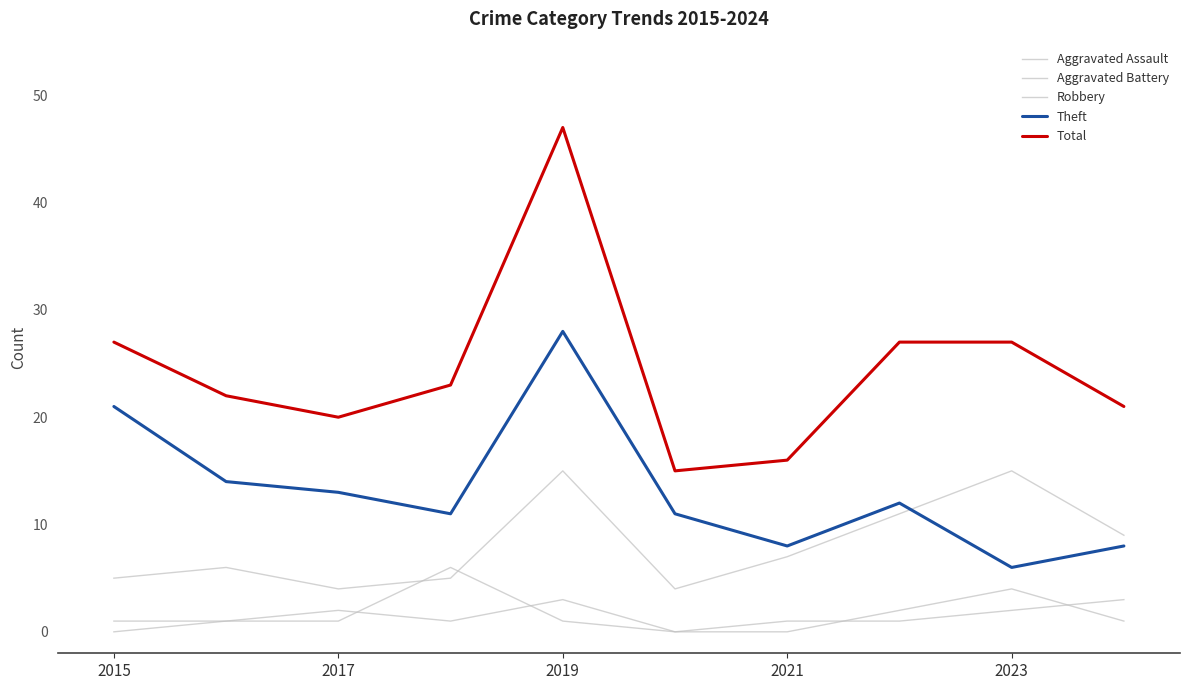

Which category has the highest value in the Robbery series?

2019